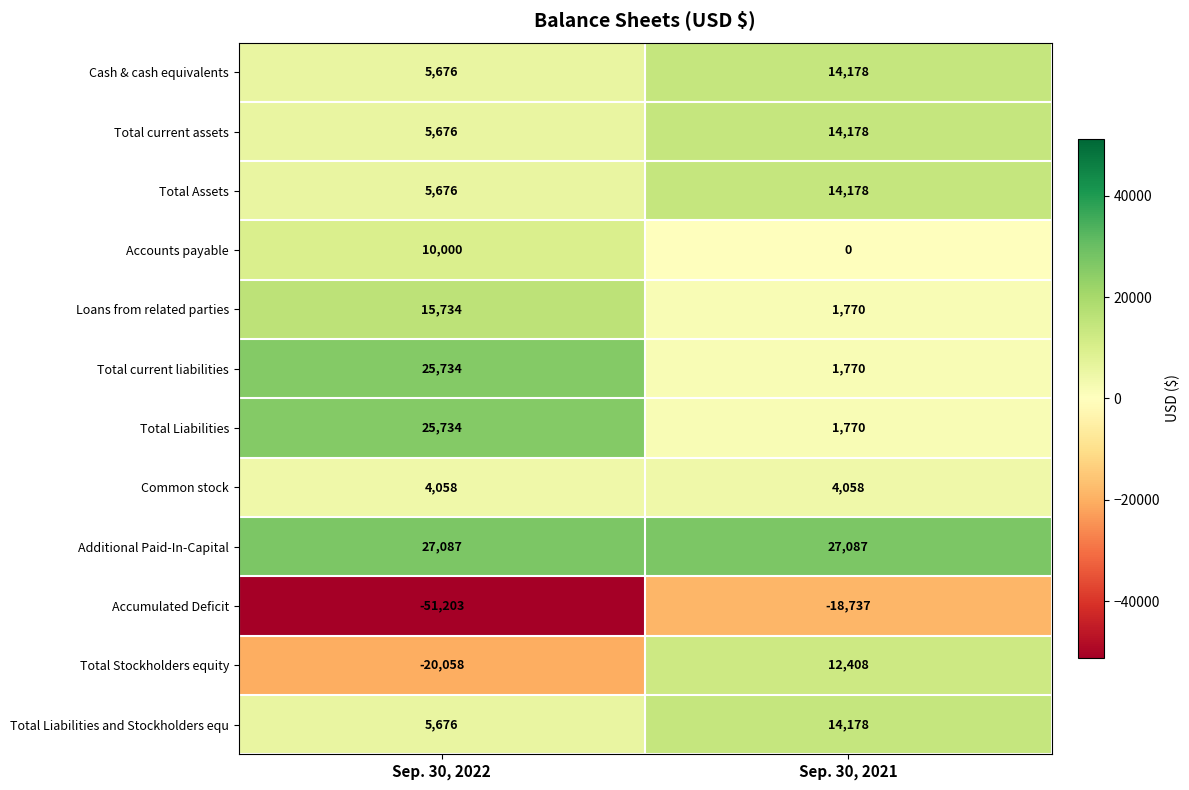

Rank the categories by Accumulated Deficit value from lowest to highest.

Sep. 30, 2022, Sep. 30, 2021